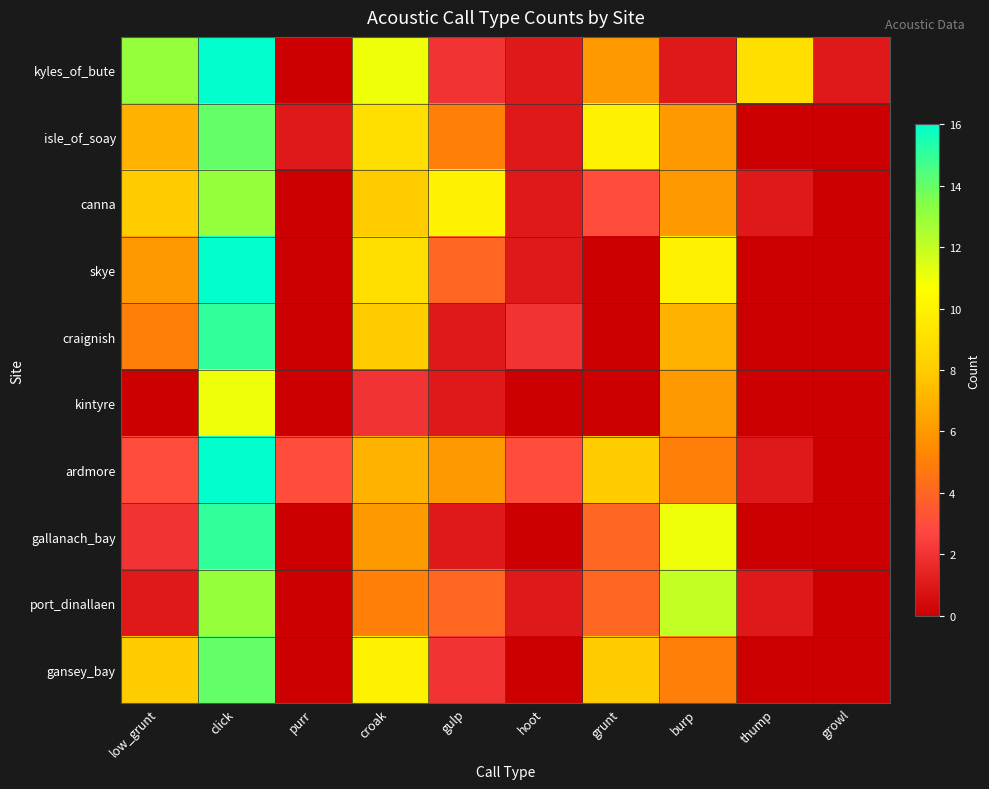

Reading left to right, what are all the values shown in this chart?

kyles_of_bute: low_grunt=13	click=16	purr=0	croak=11	gulp=2	hoot=1	grunt=6	burp=1	thump=9	growl=1
isle_of_soay: low_grunt=7	click=14	purr=1	croak=9	gulp=5	hoot=1	grunt=10	burp=6	thump=0	growl=0
canna: low_grunt=8	click=13	purr=0	croak=8	gulp=10	hoot=1	grunt=3	burp=6	thump=1	growl=0
skye: low_grunt=6	click=16	purr=0	croak=9	gulp=4	hoot=1	grunt=0	burp=10	thump=0	growl=0
craignish: low_grunt=5	click=15	purr=0	croak=8	gulp=1	hoot=2	grunt=0	burp=7	thump=0	growl=0
kintyre: low_grunt=0	click=11	purr=0	croak=2	gulp=1	hoot=0	grunt=0	burp=6	thump=0	growl=0
ardmore: low_grunt=3	click=16	purr=3	croak=7	gulp=6	hoot=3	grunt=8	burp=5	thump=1	growl=0
gallanach_bay: low_grunt=2	click=15	purr=0	croak=6	gulp=1	hoot=0	grunt=4	burp=11	thump=0	growl=0
port_dinallaen: low_grunt=1	click=13	purr=0	croak=5	gulp=4	hoot=1	grunt=4	burp=12	thump=1	growl=0
gansey_bay: low_grunt=8	click=14	purr=0	croak=10	gulp=2	hoot=0	grunt=8	burp=5	thump=0	growl=0